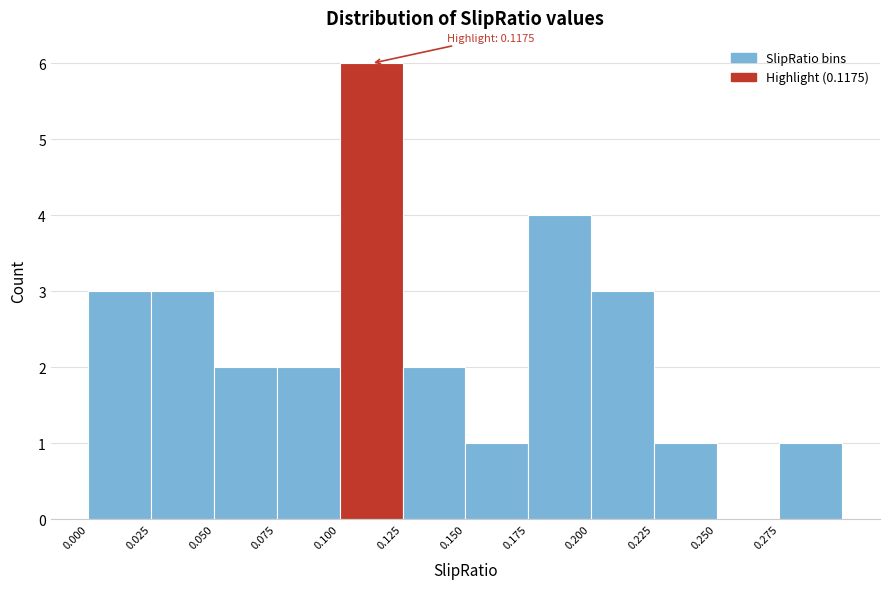

Which range on the x-axis has the tallest bar?

0.100 to 0.125